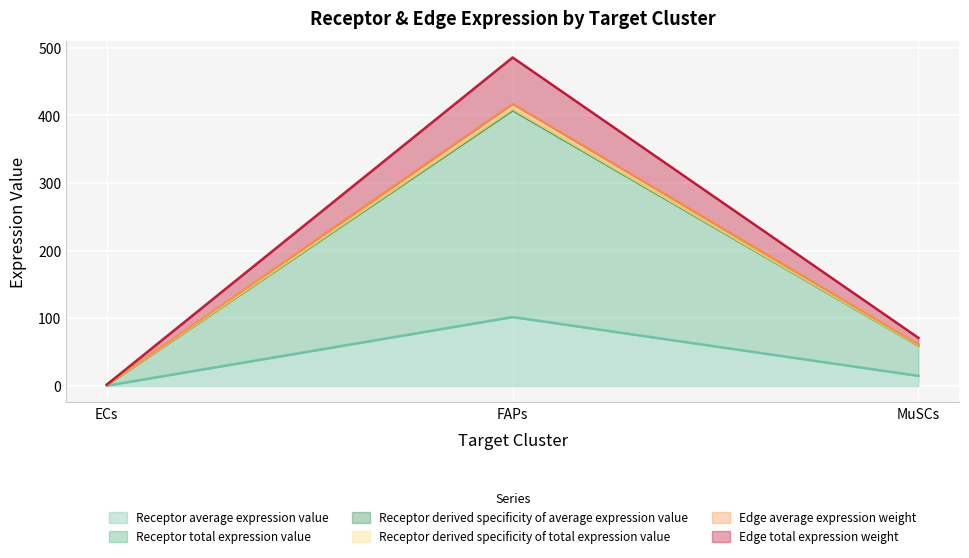

What is the label of the 1st point from the right?

MuSCs